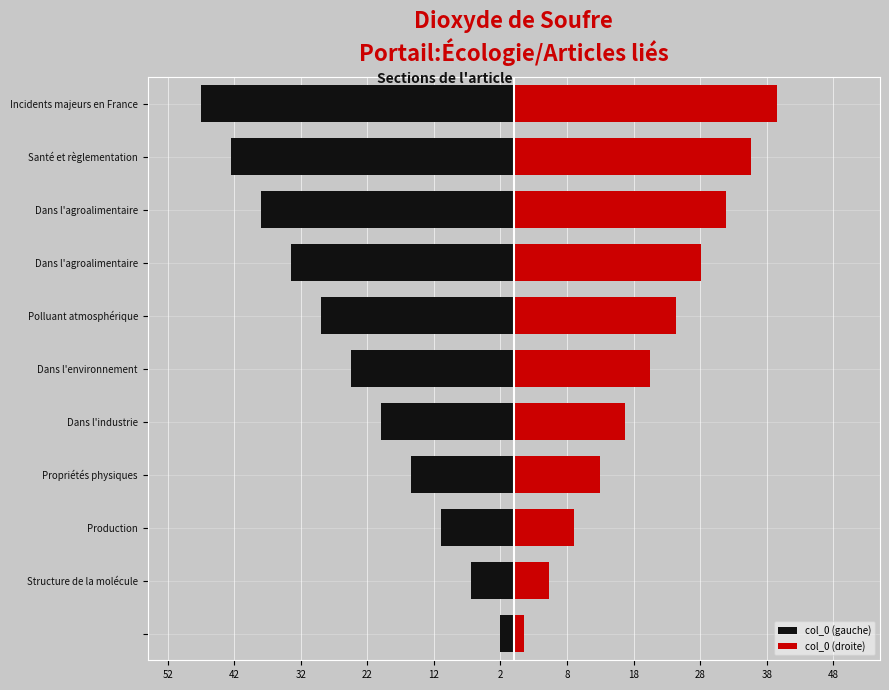

What is the total value across all series at Production?

-1.9